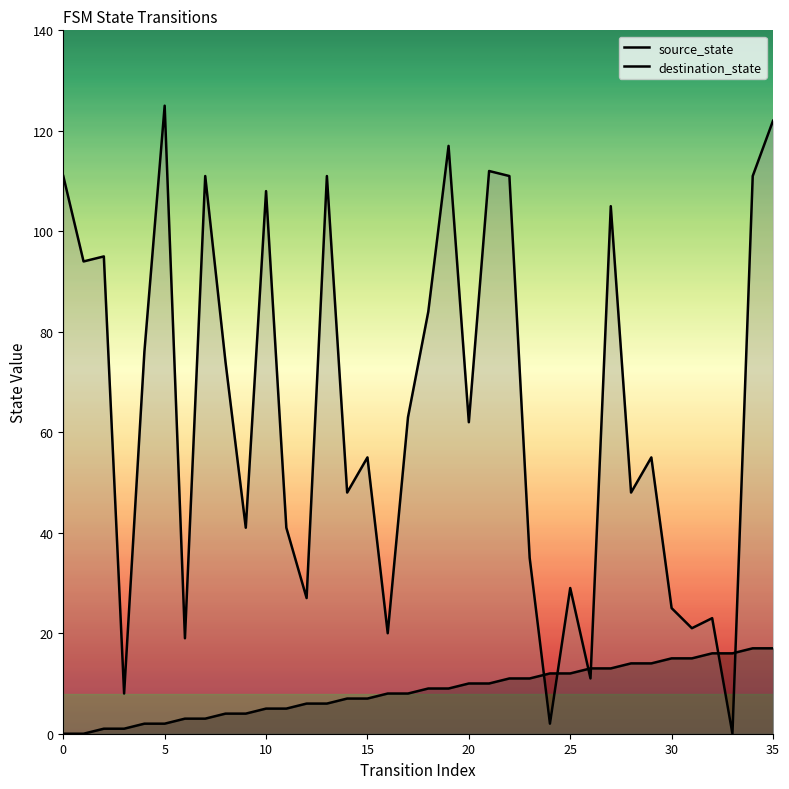

What is the total value across all series at 23?

46